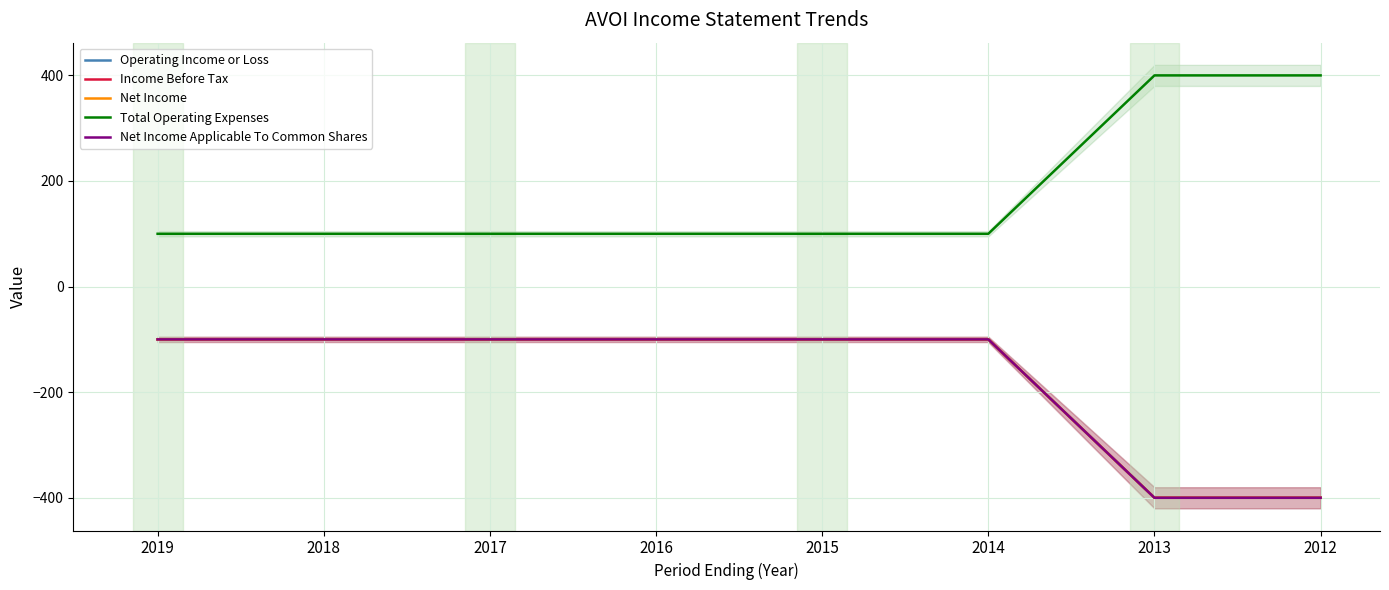

Is this an area chart (filled region under the line)?

No